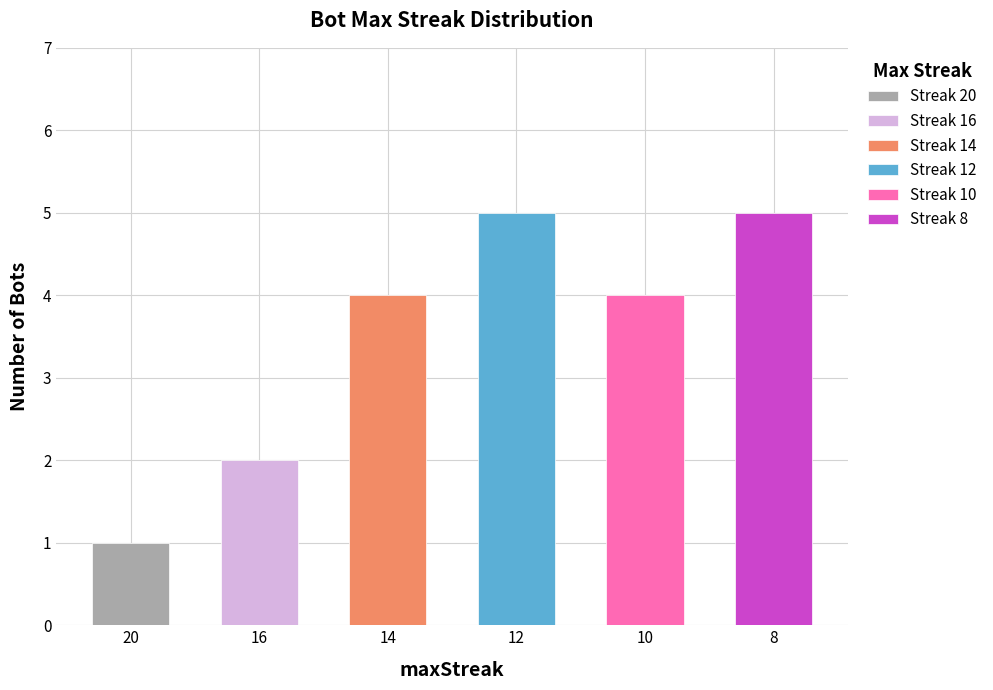

What is the highest value of the Streak 16 series?

2